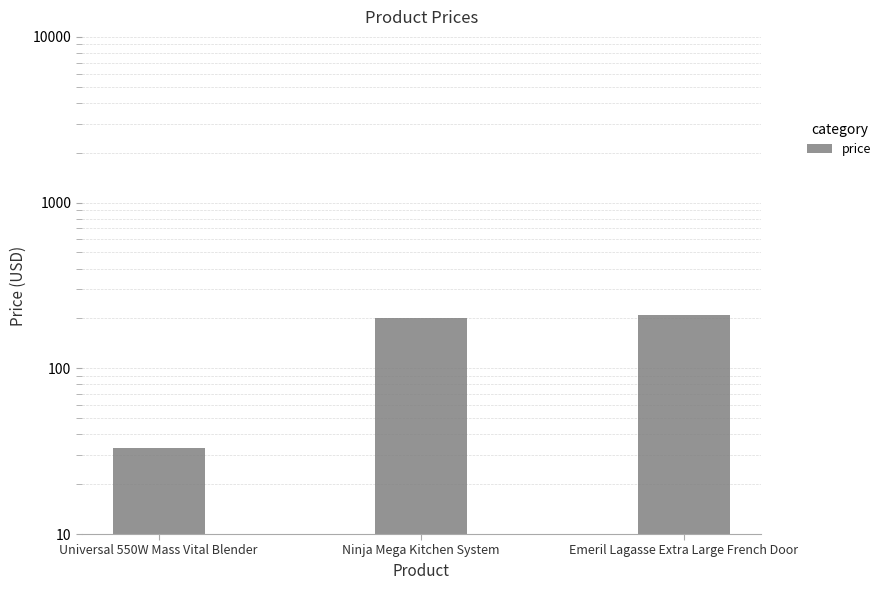

What is the difference between the maximum and minimum values?

177.0